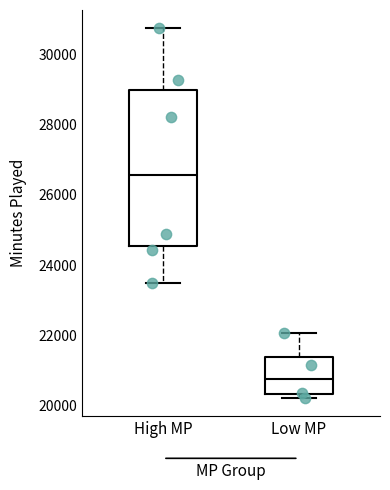

Which box's median line is the lowest?

Low MP